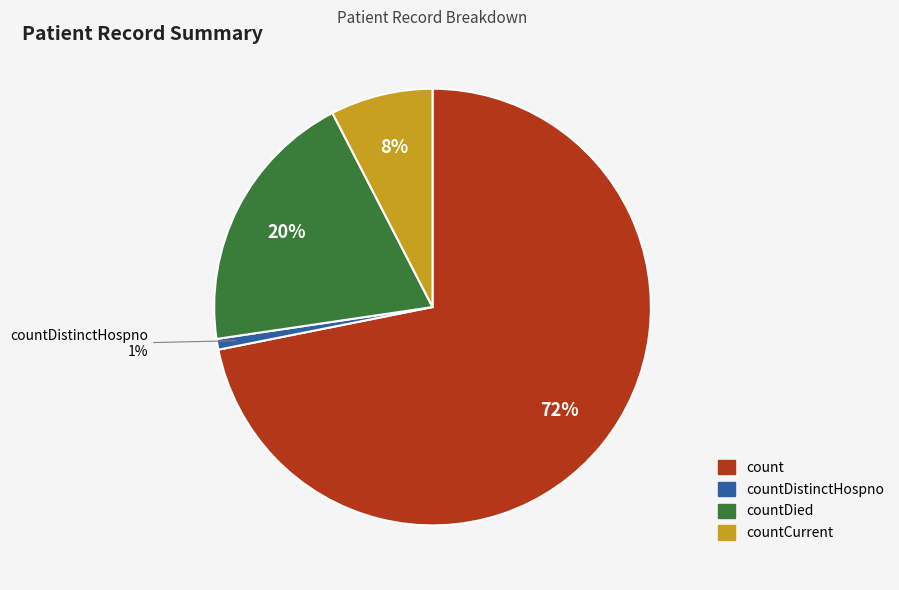

Does any single category account for the majority?

Yes